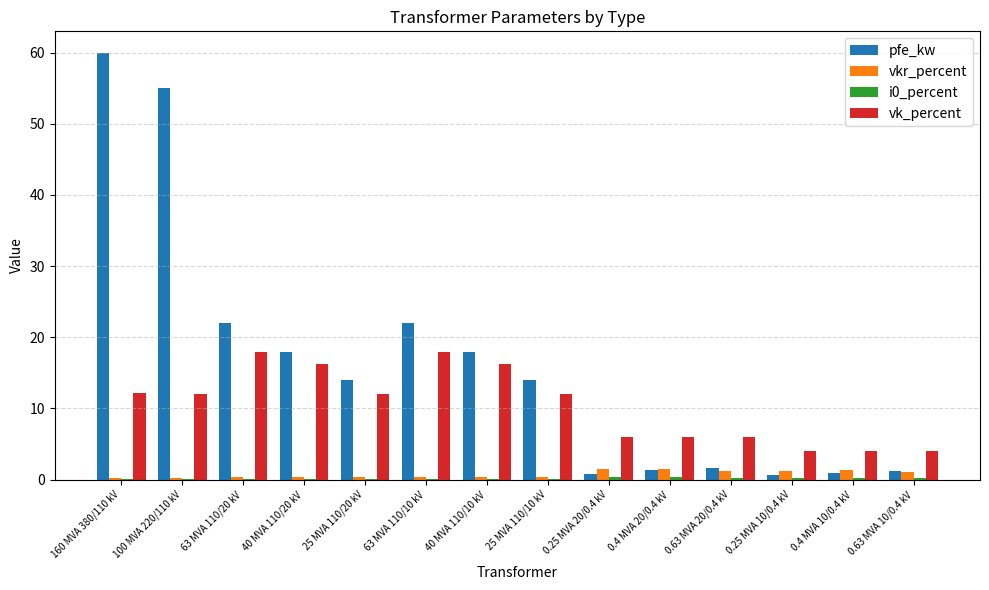

Which series changed the most between 25 MVA 110/20 kV and 0.63 MVA 10/0.4 kV?

pfe_kw